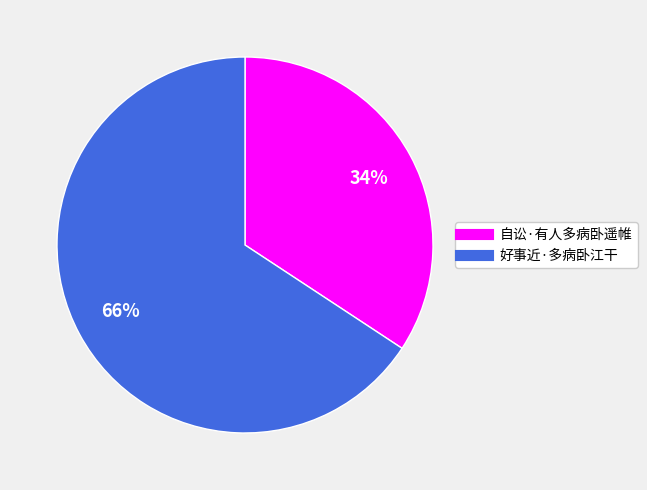

To the nearest percent, what is the average slice percentage?

50%